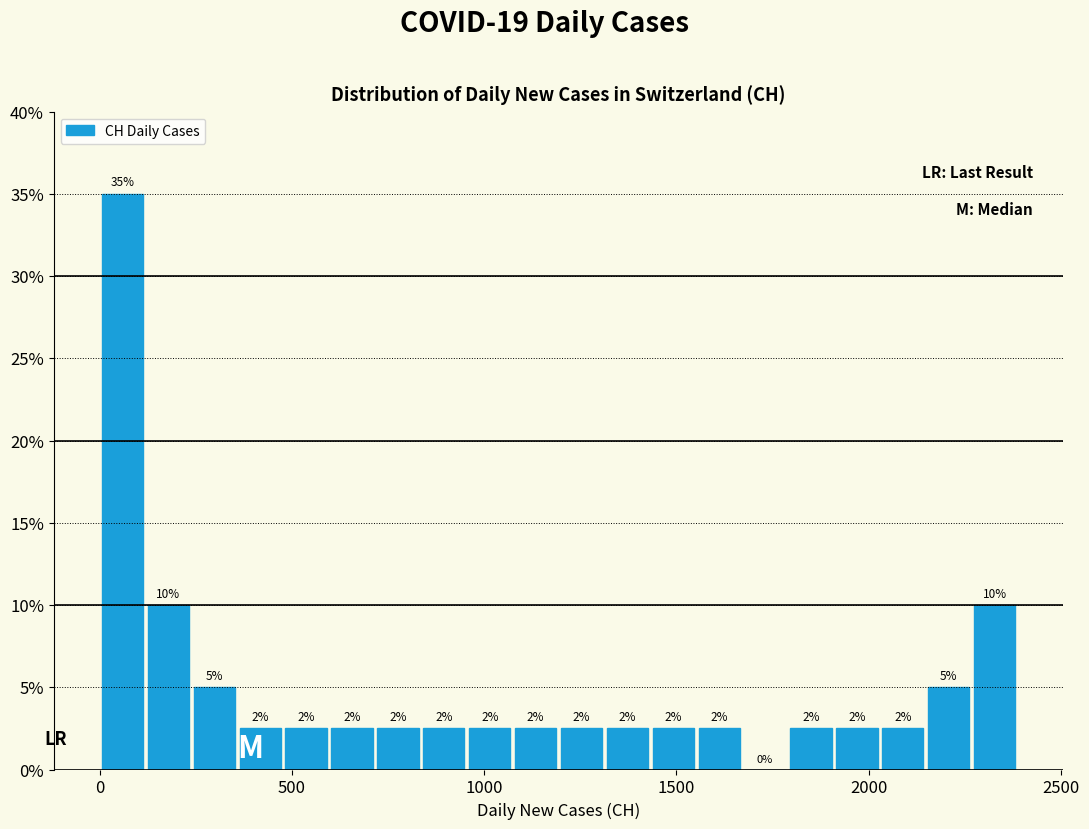

Around what value on the x-axis is the tallest bar? Give the approximate position of its centre, as read against the axis.

50